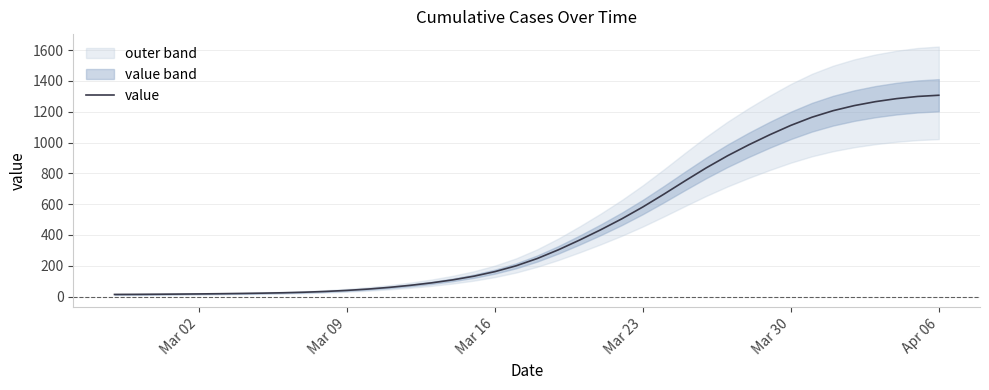

Reading right to left, extract all data points from this chart.

1307.3	1299.6	1285.4	1265.7	1240.1	1207.2	1164.8	1111.8	1050.6	984.8	913.9	836.0	751.8	665.5	582.0	504.6	433.5	366.6	303.6	247.0	199.7	162.0	132.2	108.4	89.0	73.0	59.7	48.8	40.1	33.4	28.4	24.8	22.2	20.2	18.6	17.2	16.1	15.2	14.3	13.8